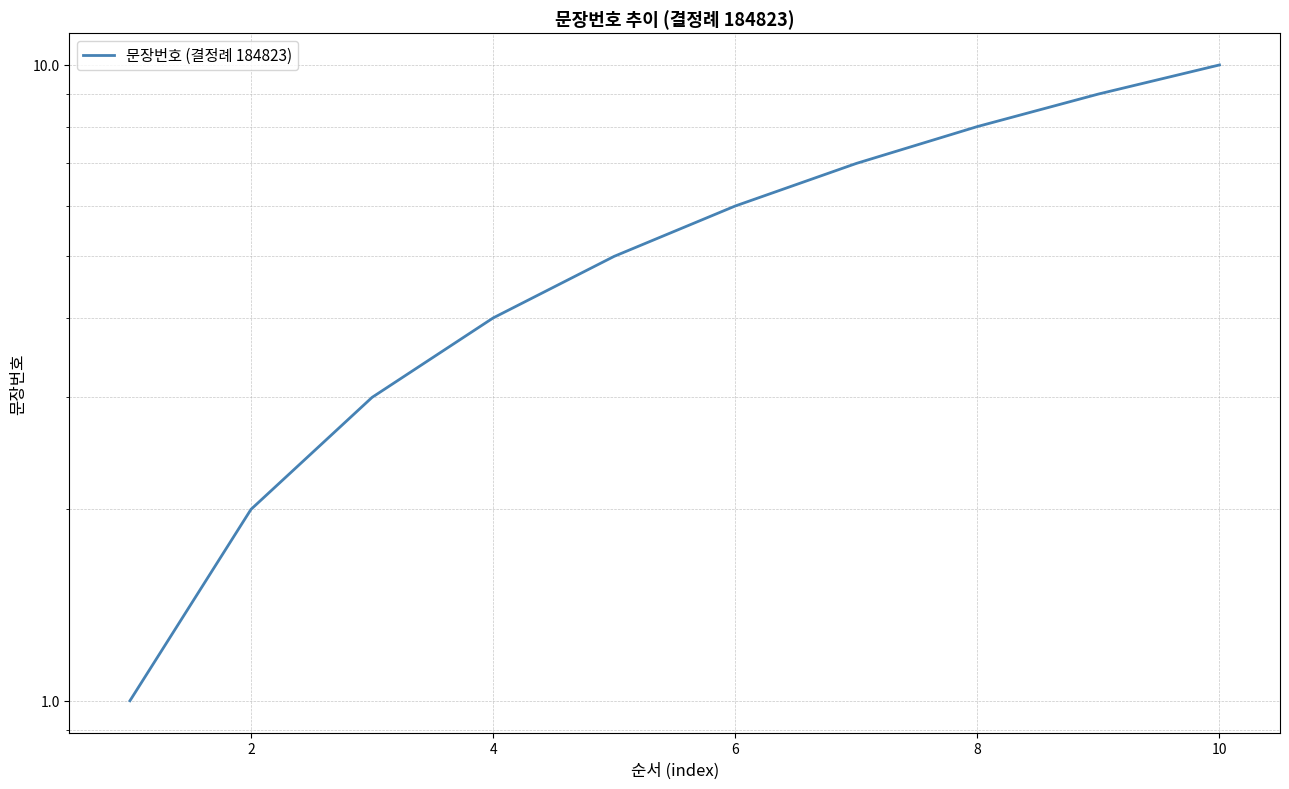

The chart shows a value of 5 at 10. True or false?

False